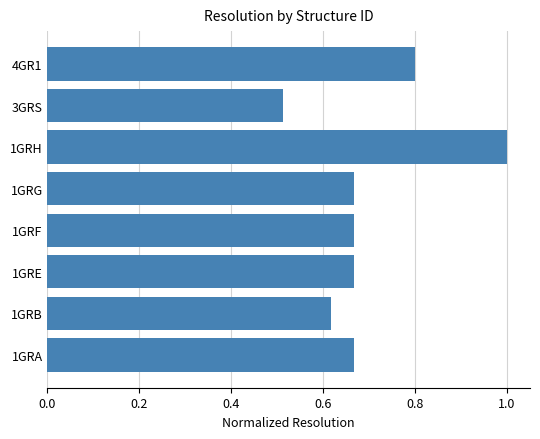

What is the change in value from 1GRA to 1GRH?

+0.3